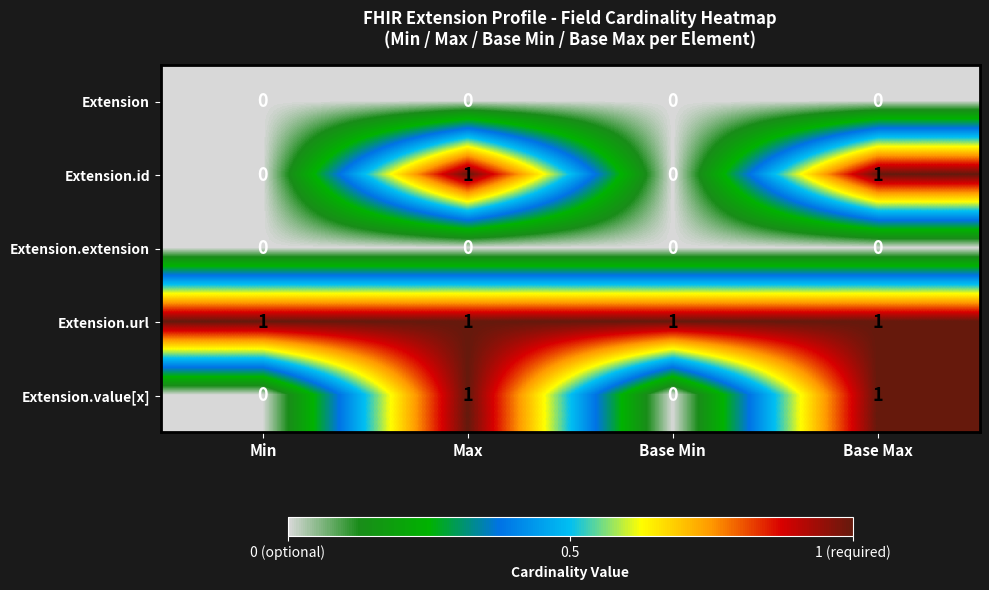

What is the total value across all series at Max?

3